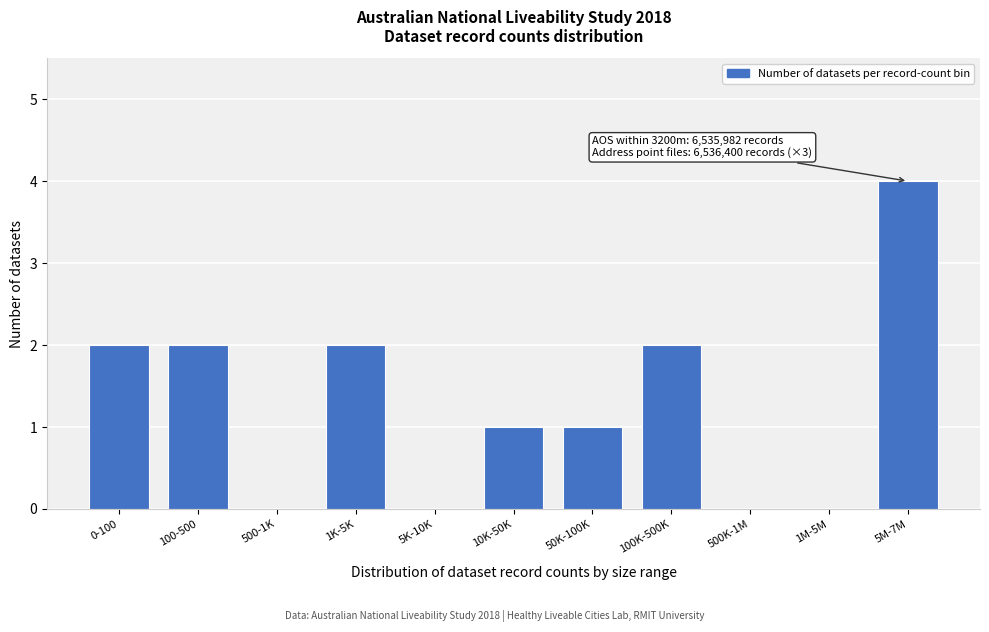

Reading right to left, extract all data points from this chart.

5M-7M=4	1M-5M=0	500K-1M=0	100K-500K=2	50K-100K=1	10K-50K=1	5K-10K=0	1K-5K=2	500-1K=0	100-500=2	0-100=2